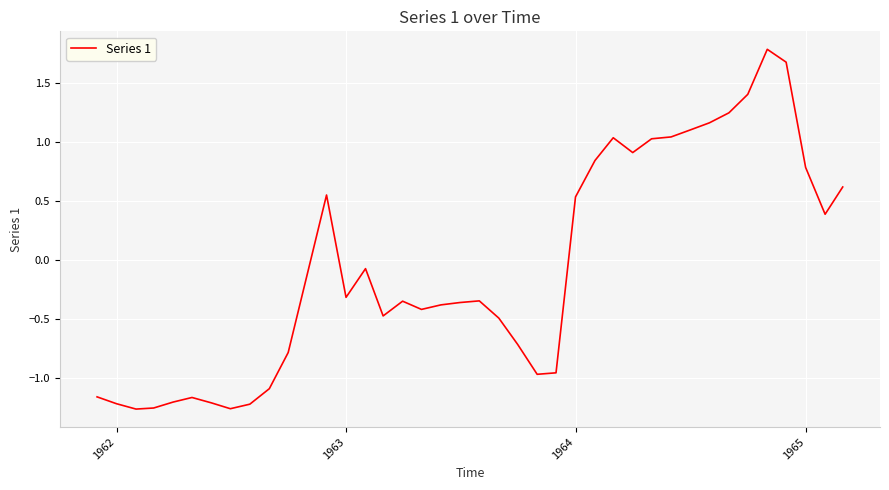

What is the maximum value shown in the chart?

1.8